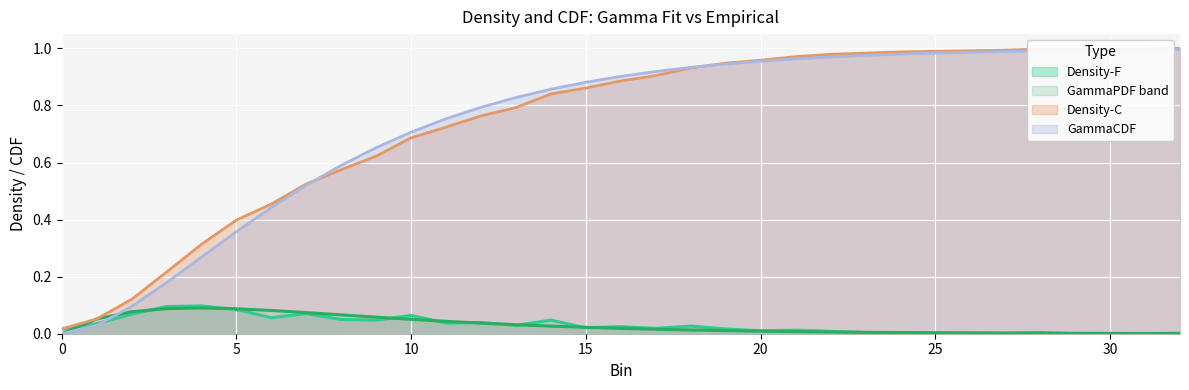

How many intersections are there between GammaPDF and Density-F?

16